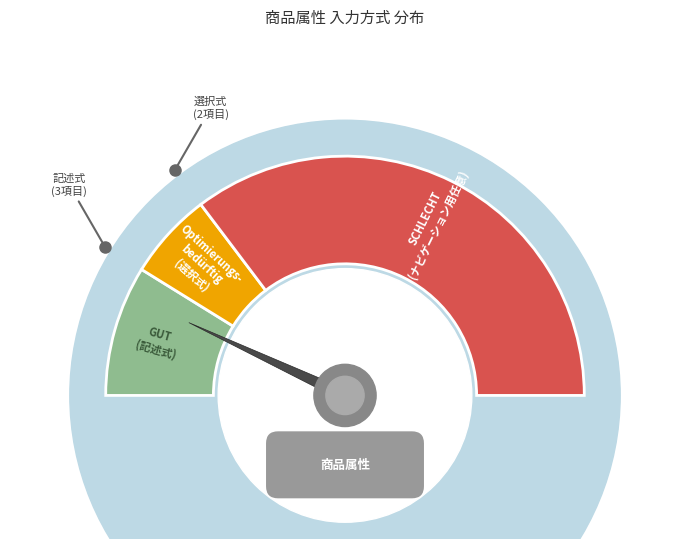

How many slices are in this pie chart?

3